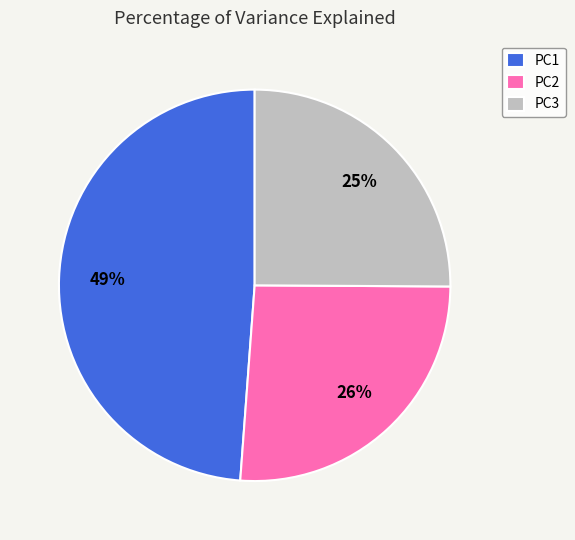

How many slices are in this pie chart?

3